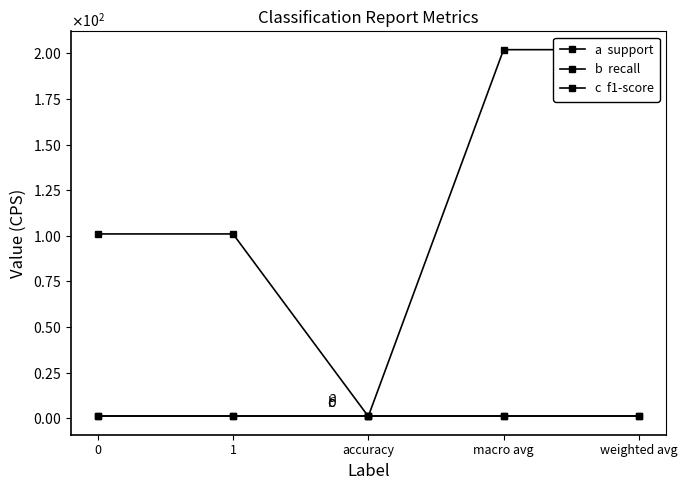

True or false: f1-score and support intersect in this chart.

False